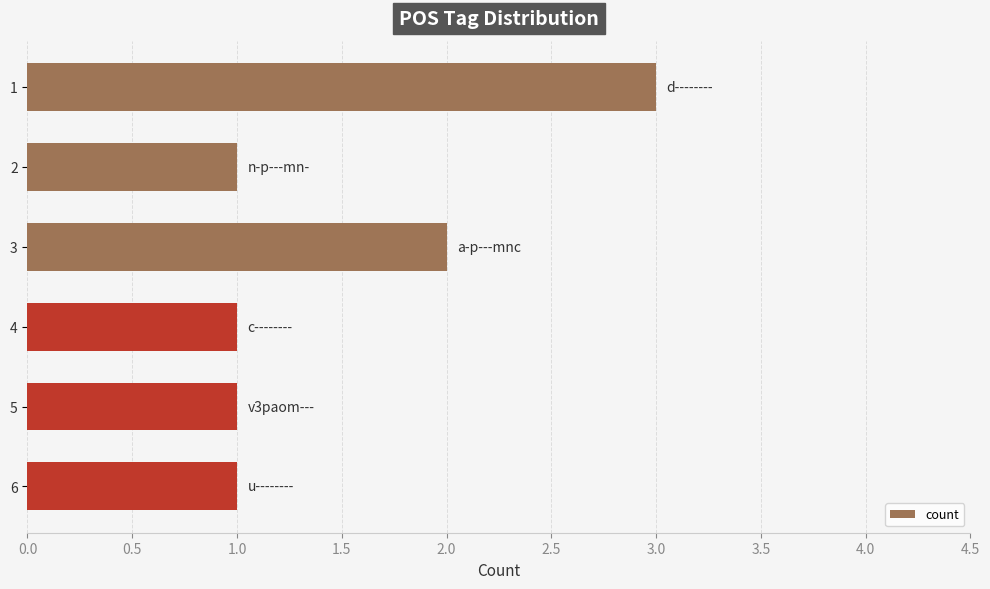

Count the values in the range 1 to 2.

5